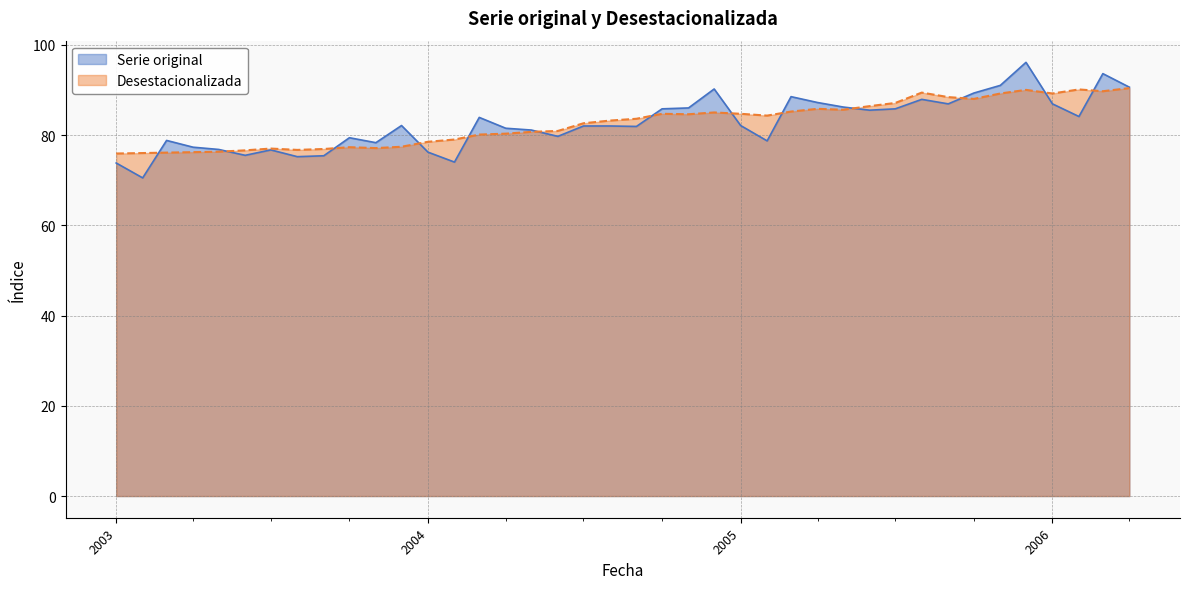

What is the label of the 39th point from the left?

2006-03